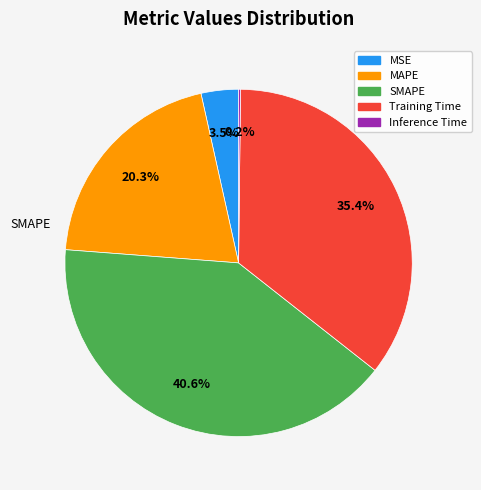

What is the largest slice in the pie chart?

SMAPE